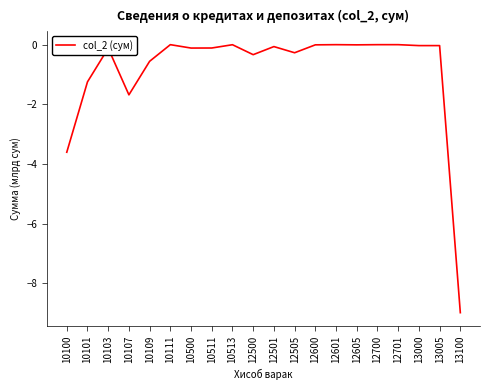

At which category does the data reach its first local valley?

10107